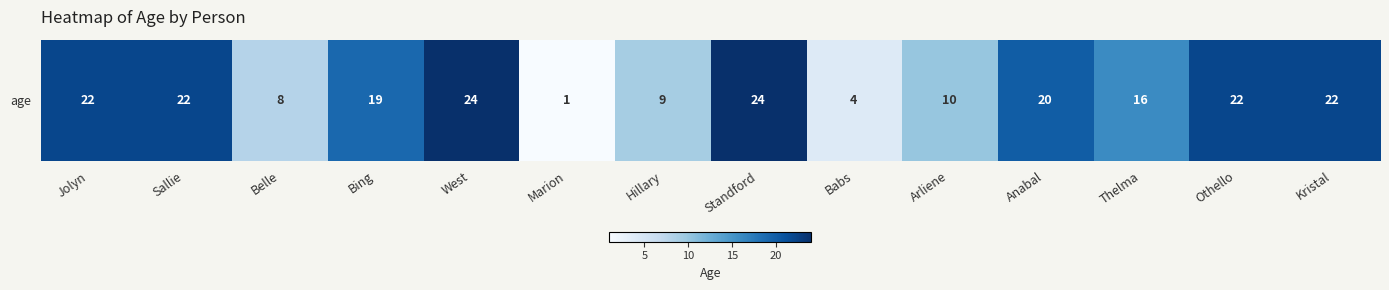

True or false: the data shows 35 at Kristal.

False